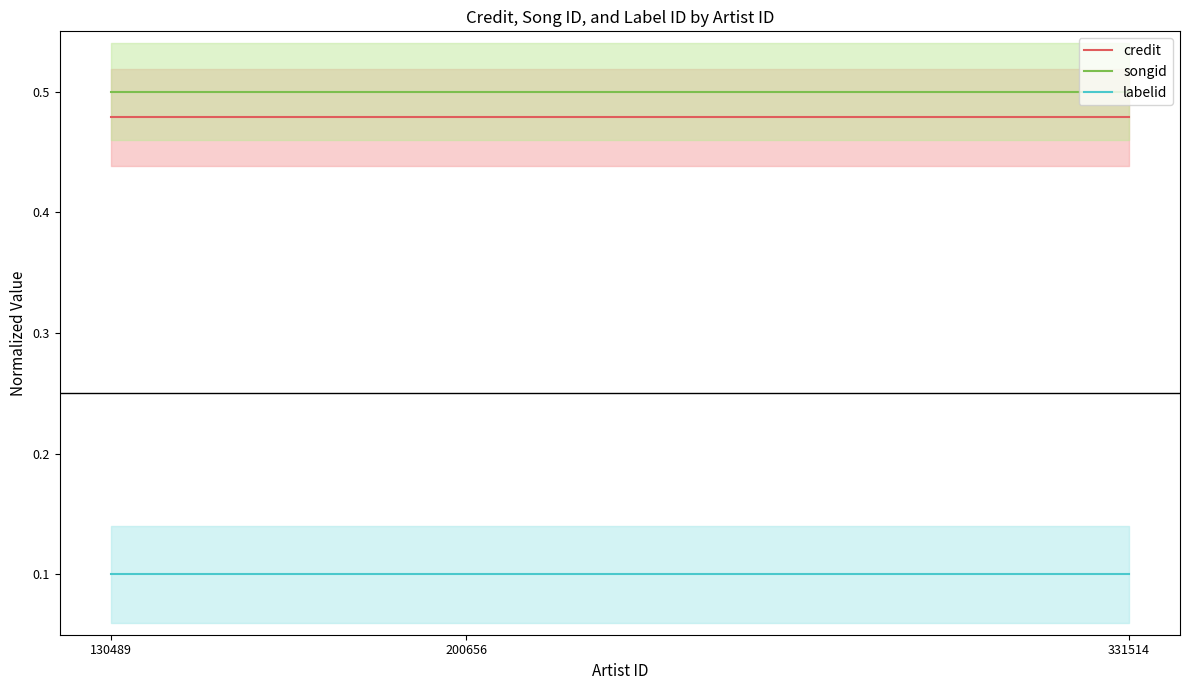

Reading left to right, transcribe all the data shown in this chart.

credit: 0.5	0.5	0.5
songid: 0.5	0.5	0.5
labelid: 0.1	0.1	0.1